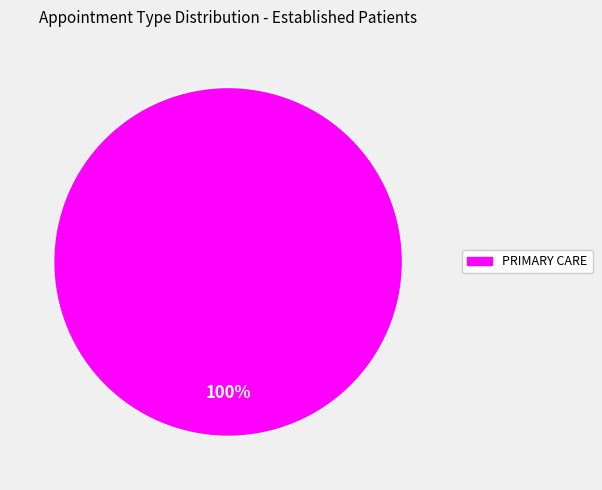

Which slice represents more than half of the pie?

PRIMARY CARE